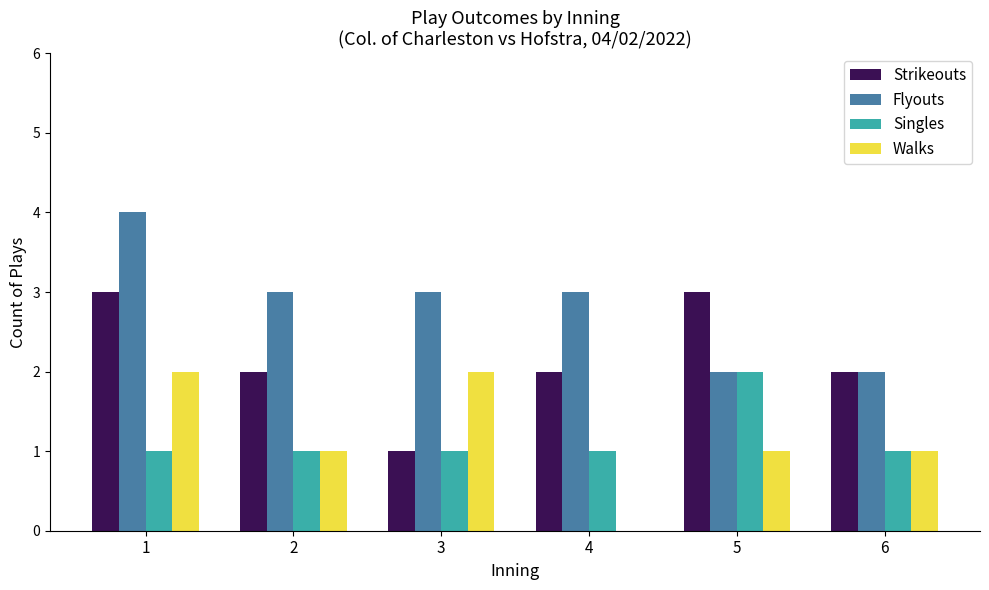

What is the maximum value for Strikeouts?

3